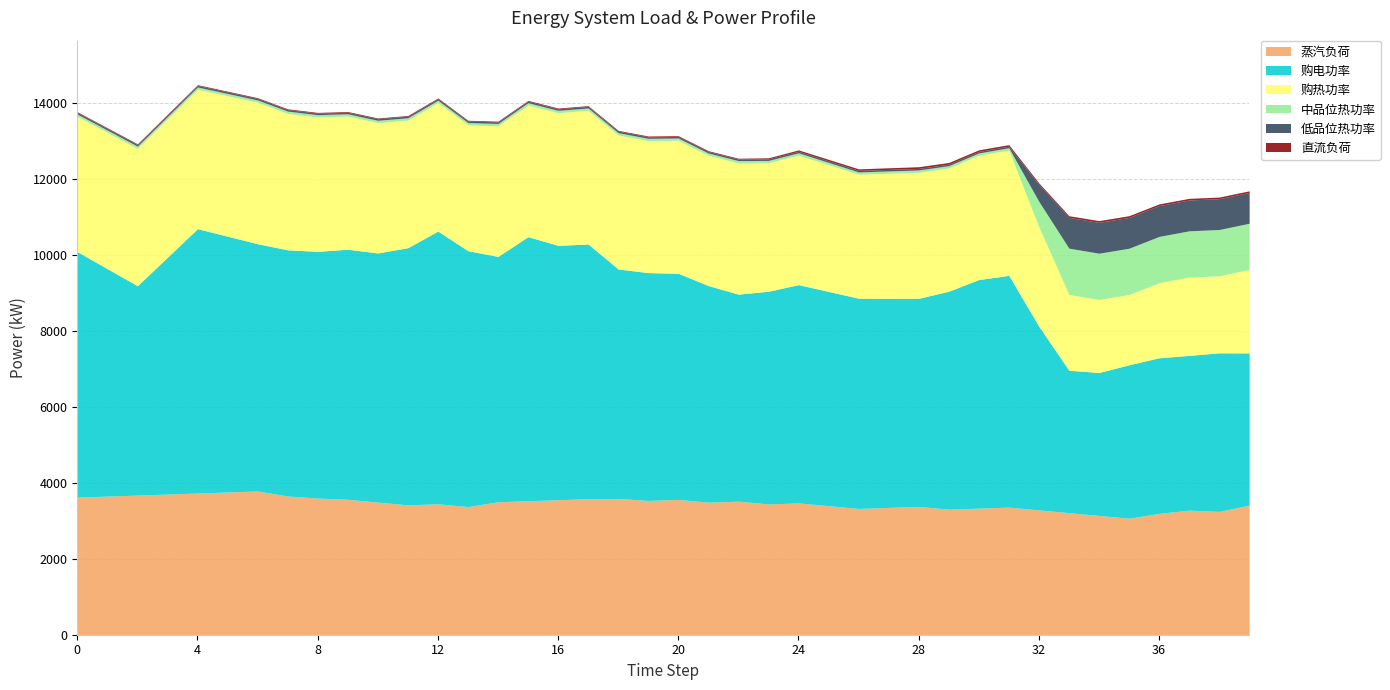

What is the sum of all 直流负荷 values?

1156.9